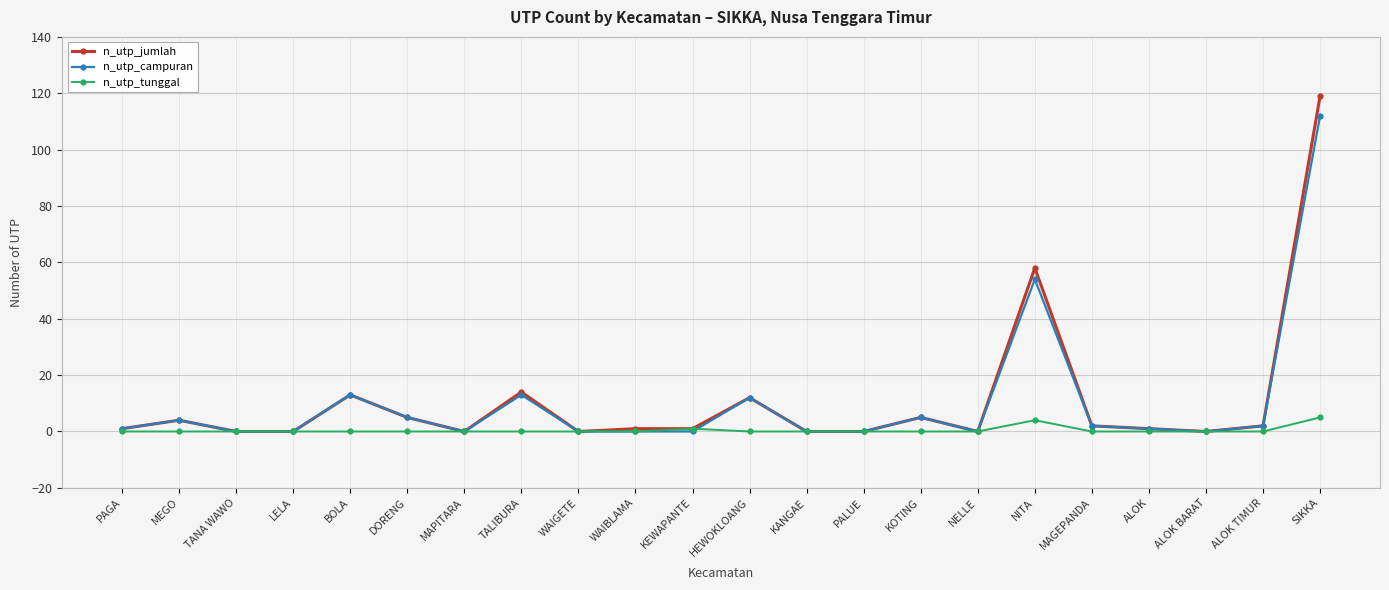

What are all the series names shown in the legend?

n_utp_jumlah, n_utp_campuran, n_utp_tunggal